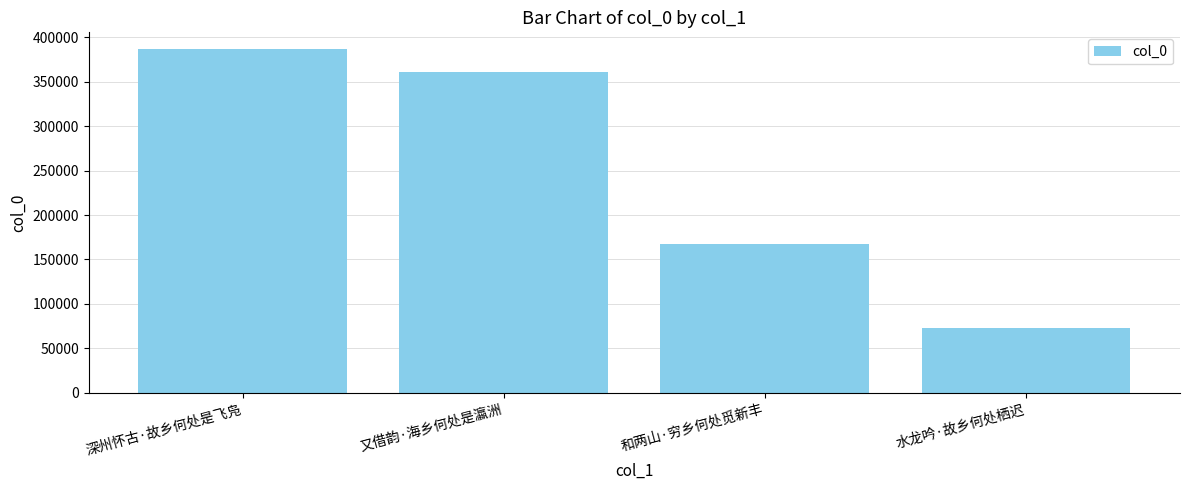

Where does the data first go above 360710?

深州怀古·故乡何处是飞凫